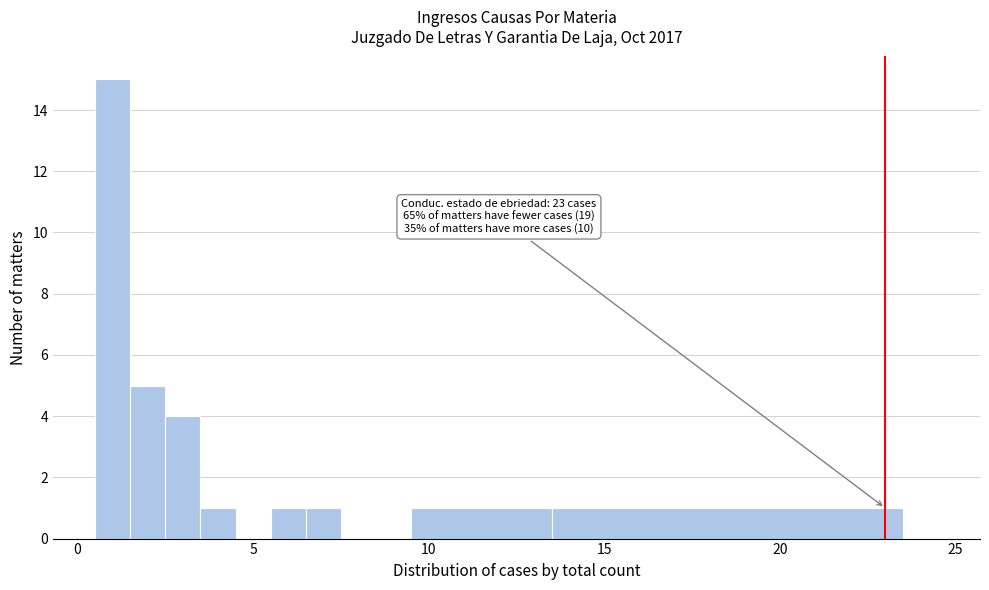

Read against the x-axis, roughly where is the centre of the tallest bar?

1.0